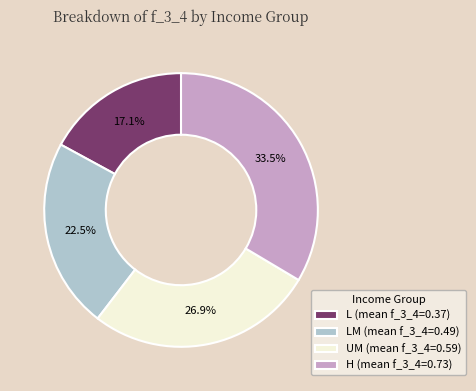

Combined, do L (mean f_3_4=0.37) and UM (mean f_3_4=0.59) account for over 50%?

No